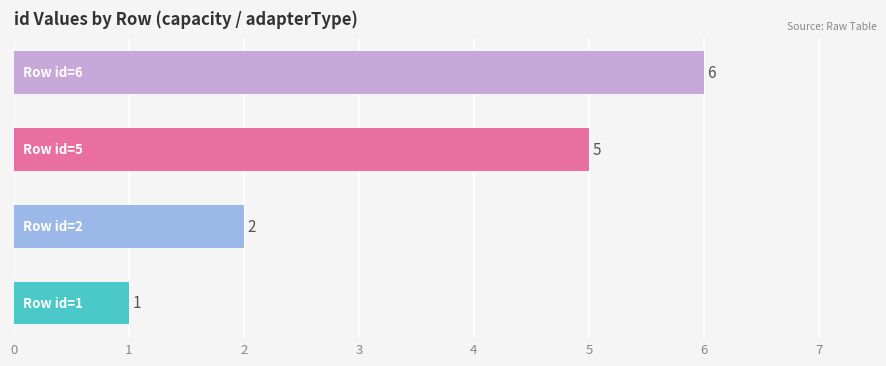

What is the minimum value shown in the chart?

1